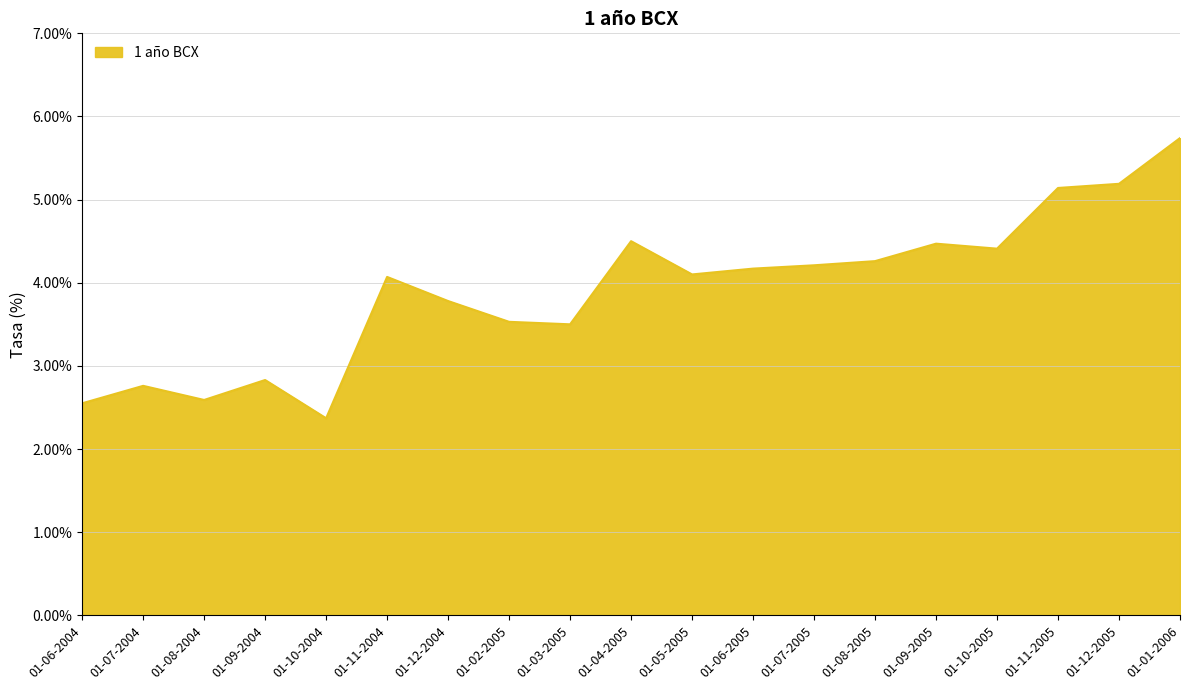

What is the change in value from 01-11-2004 to 01-02-2005?

-0.5